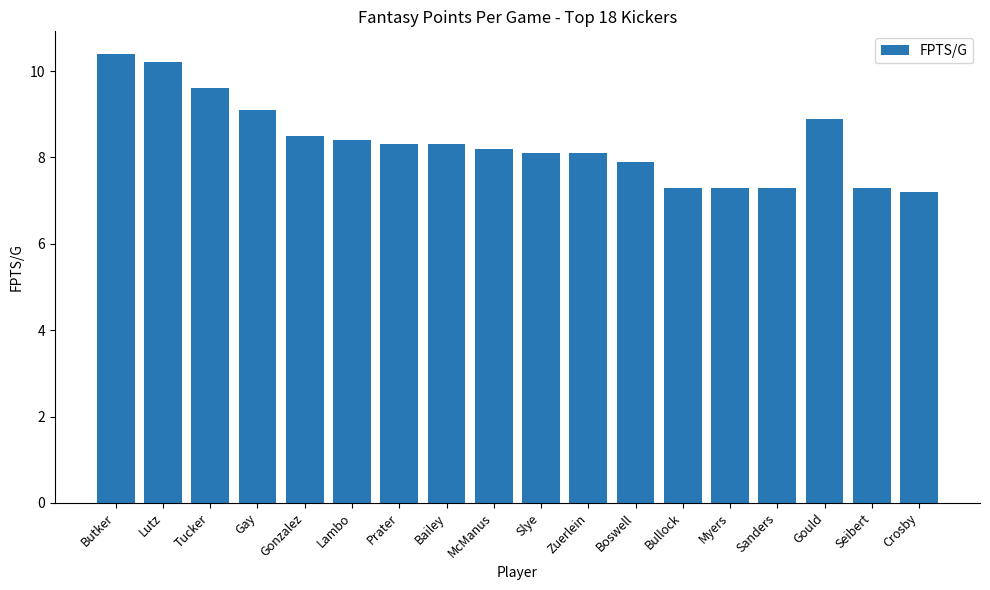

What is the approximate value at Zuerlein?

8.1